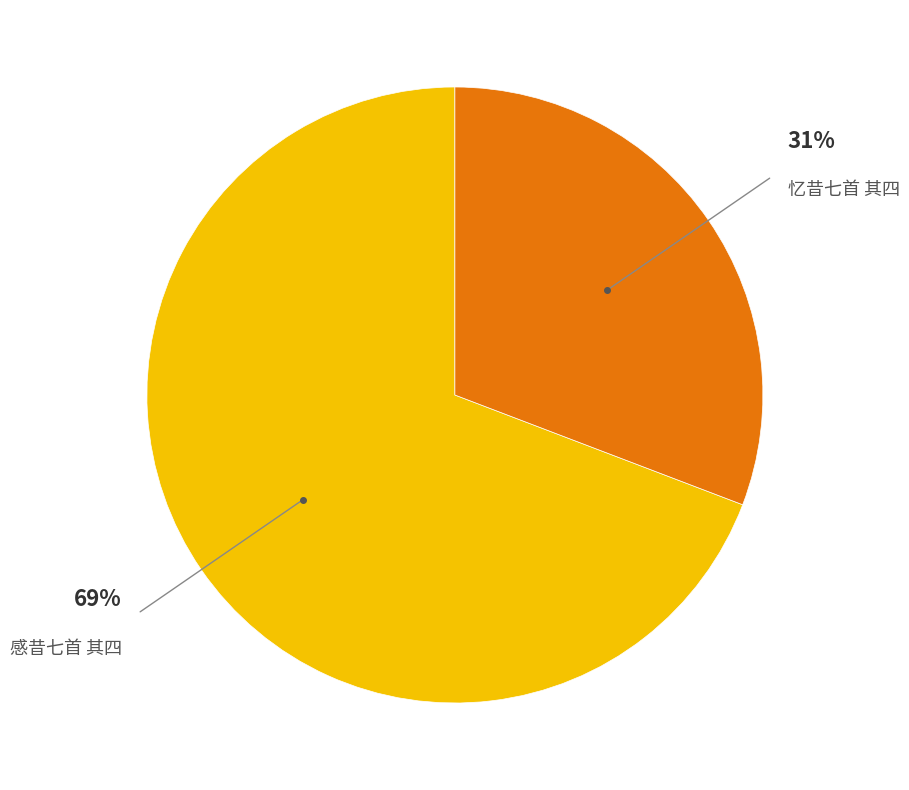

Which slice is the largest?

感昔七首 其四